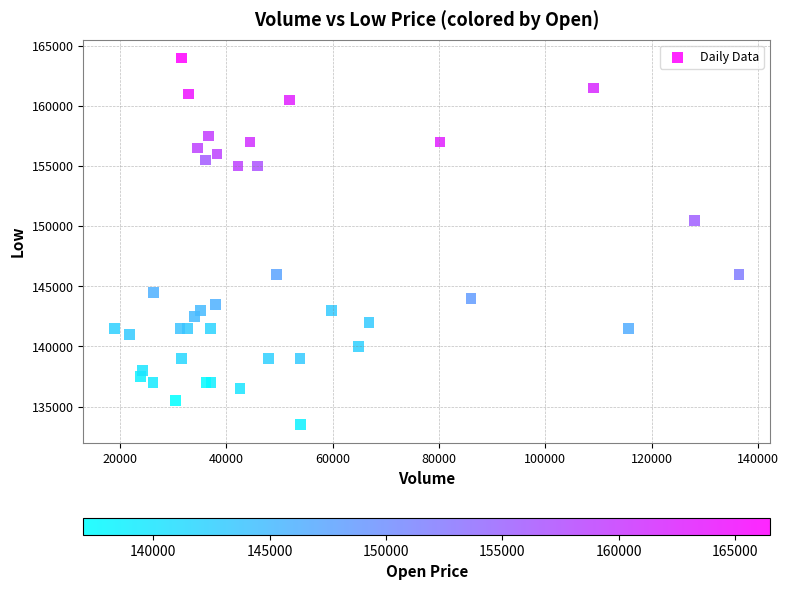

What Y value in the scatter plot is closest to 148750?

150500